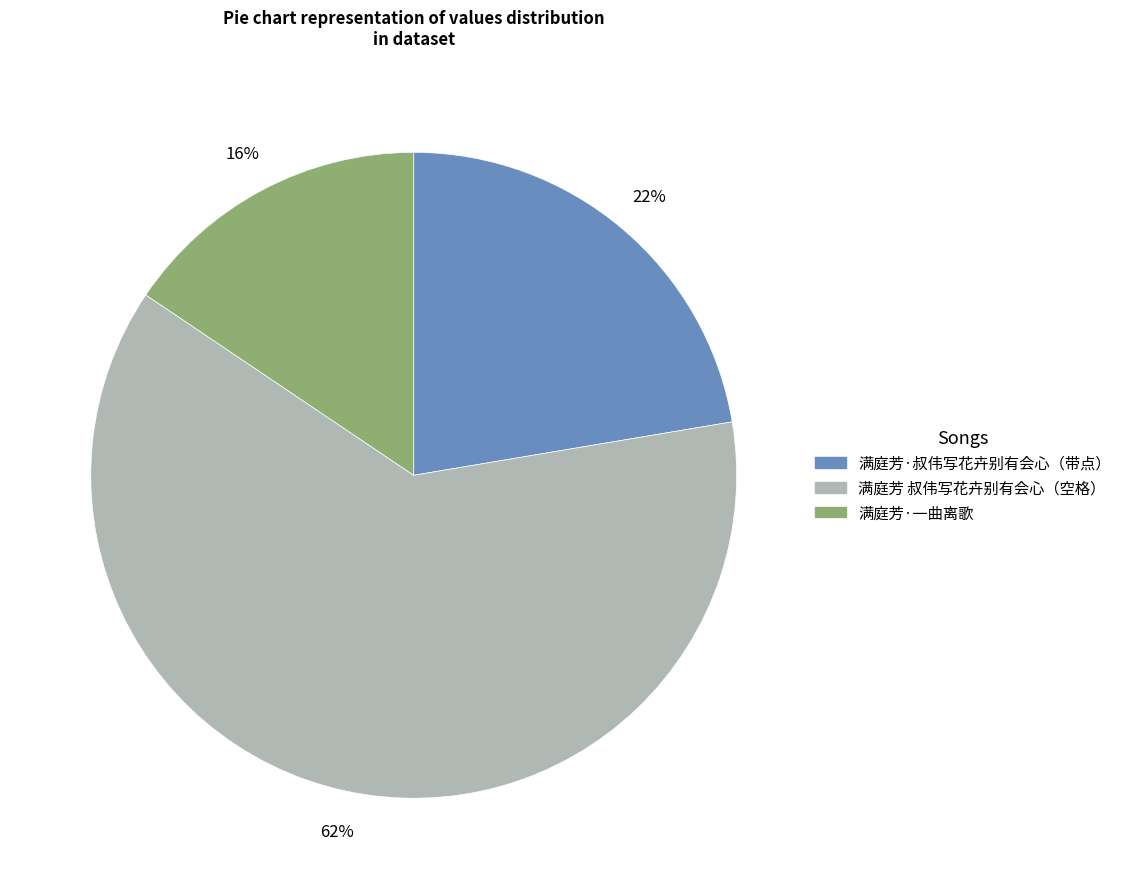

To the nearest percent, what is the average slice percentage?

33%